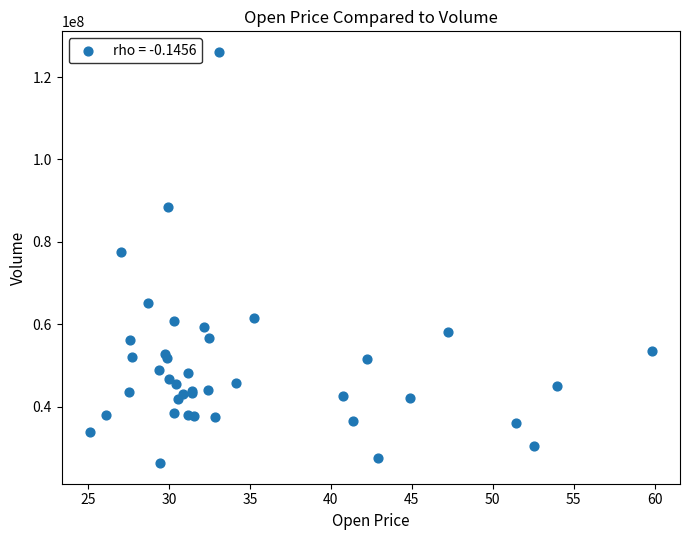

What Y value in the scatter plot is closest to 76202878?

77571300